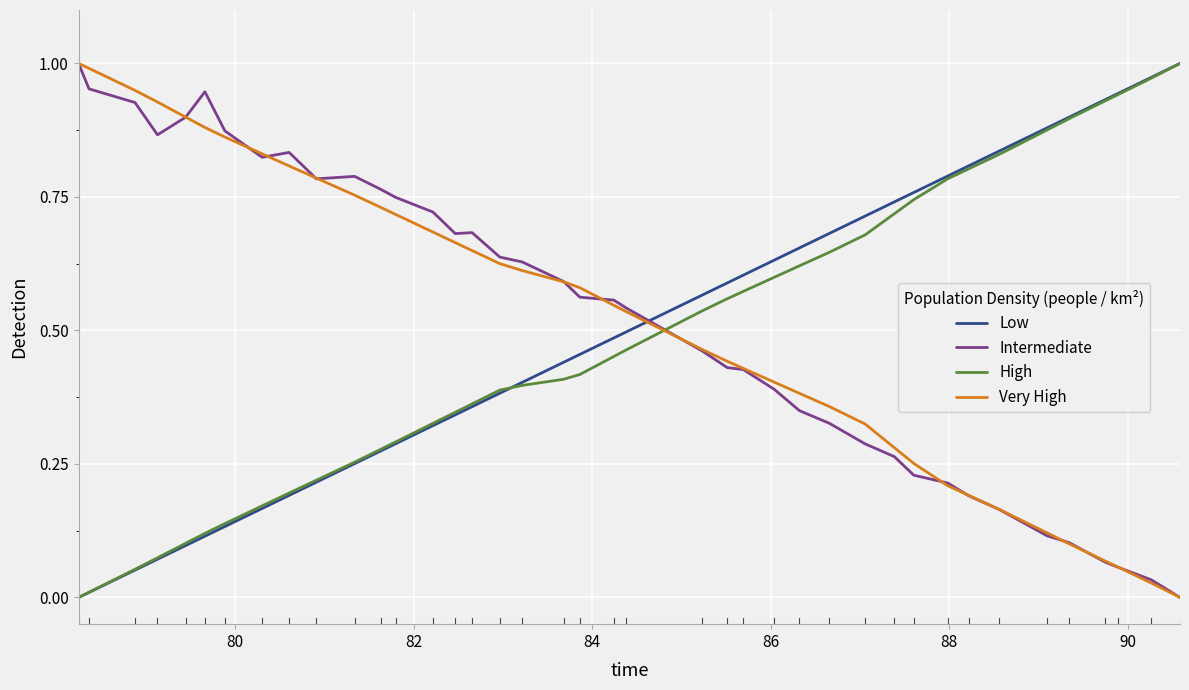

How many times do High and Intermediate cross each other?

1